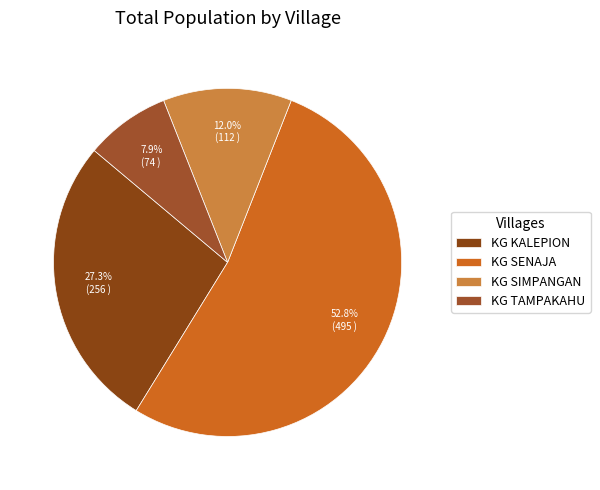

Which slice is the largest?

KG SENAJA